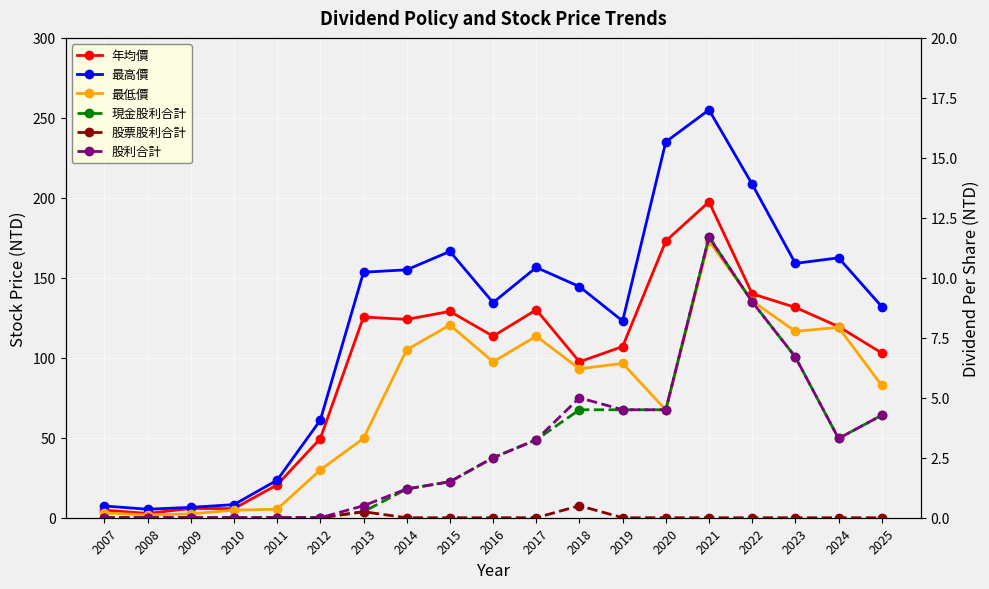

How many data points in 股利合計 are above 2?

10